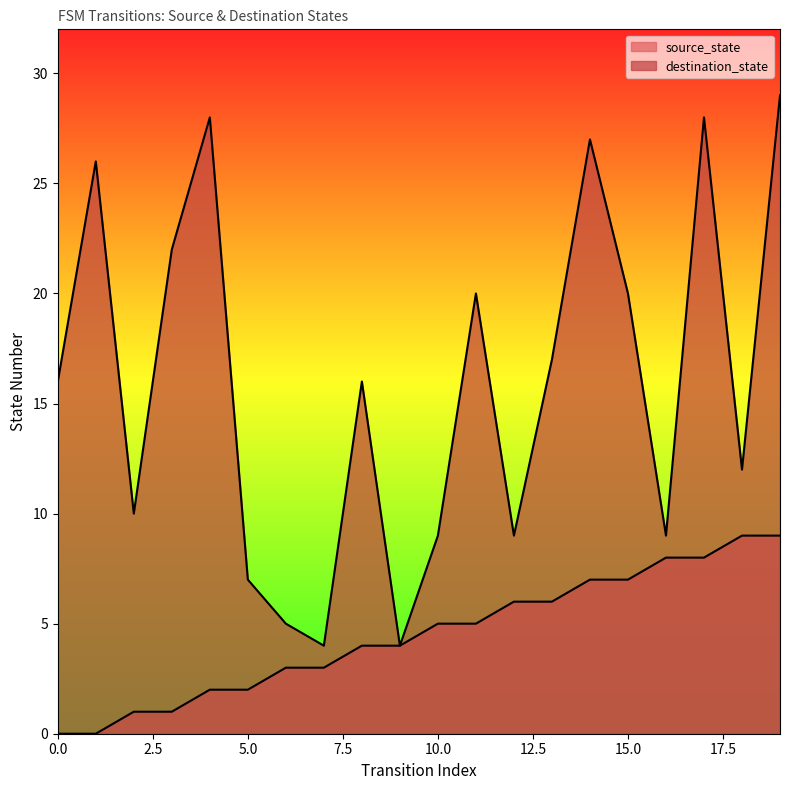

Reading left to right, what are all the values shown in this chart?

source_state: 0=0	1=0	2=1	3=1	4=2	5=2	6=3	7=3	8=4	9=4	10=5	11=5	12=6	13=6	14=7	15=7	16=8	17=8	18=9	19=9
destination_state: 0=16	1=26	2=10	3=22	4=28	5=7	6=5	7=4	8=16	9=4	10=9	11=20	12=9	13=17	14=27	15=20	16=9	17=28	18=12	19=29